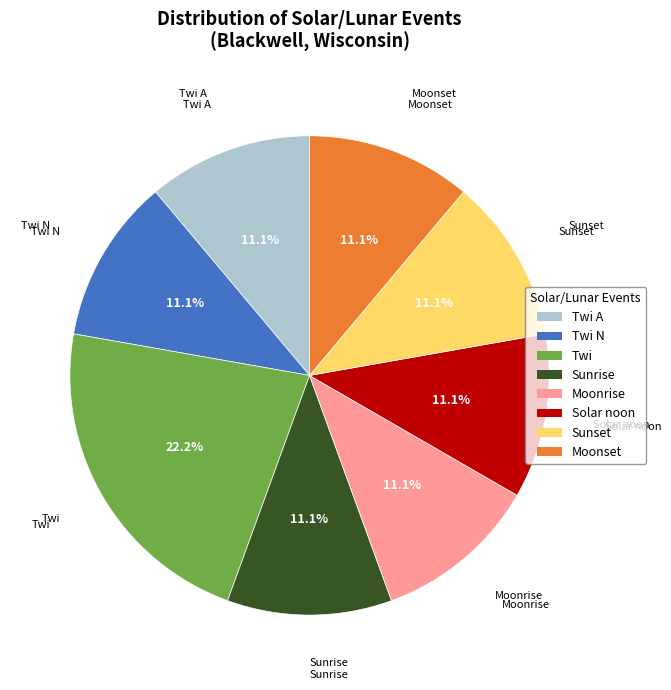

Does any single category account for the majority?

No